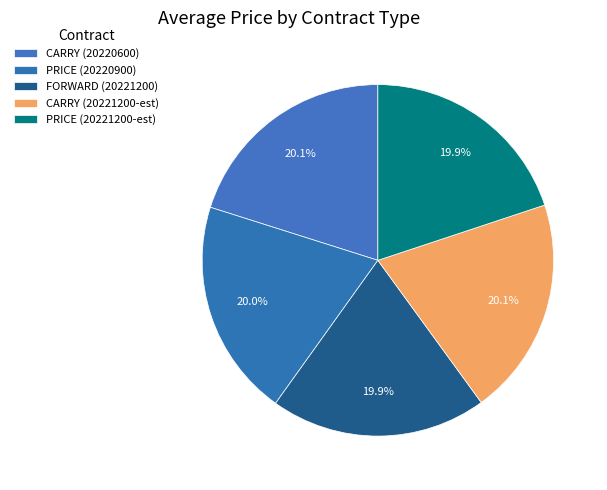

Which slice is the largest?

20220600